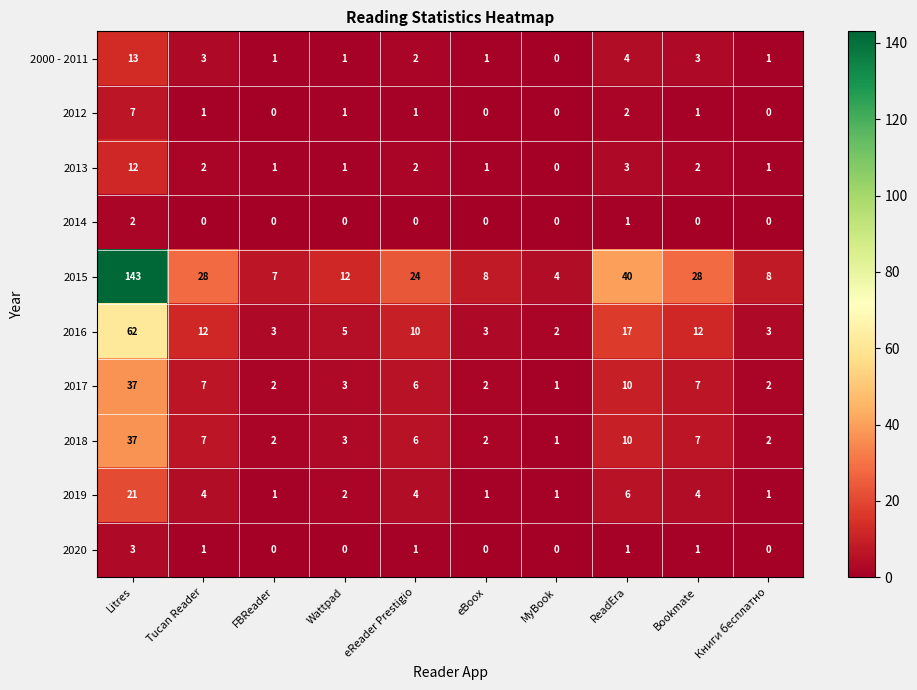

What is the spread (max minus min) of values at eBoox?

8